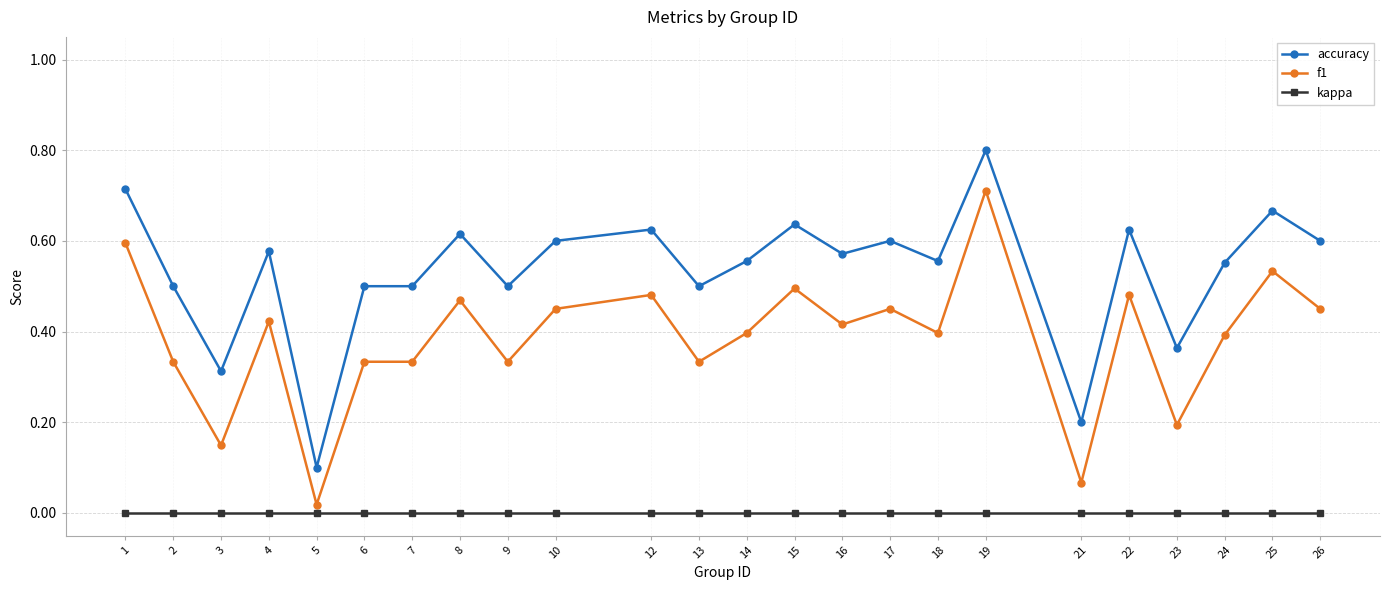

At how many categories does at least one series exceed 0?

24